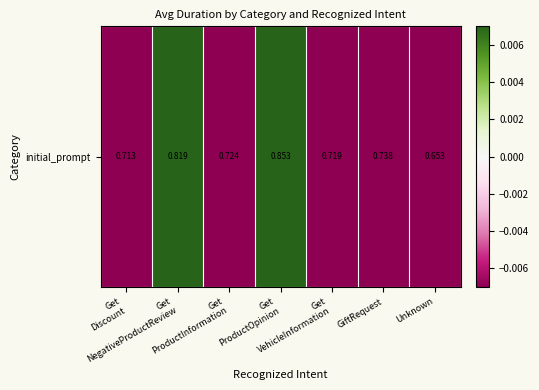

What is the difference between the second highest and second lowest values?

0.1